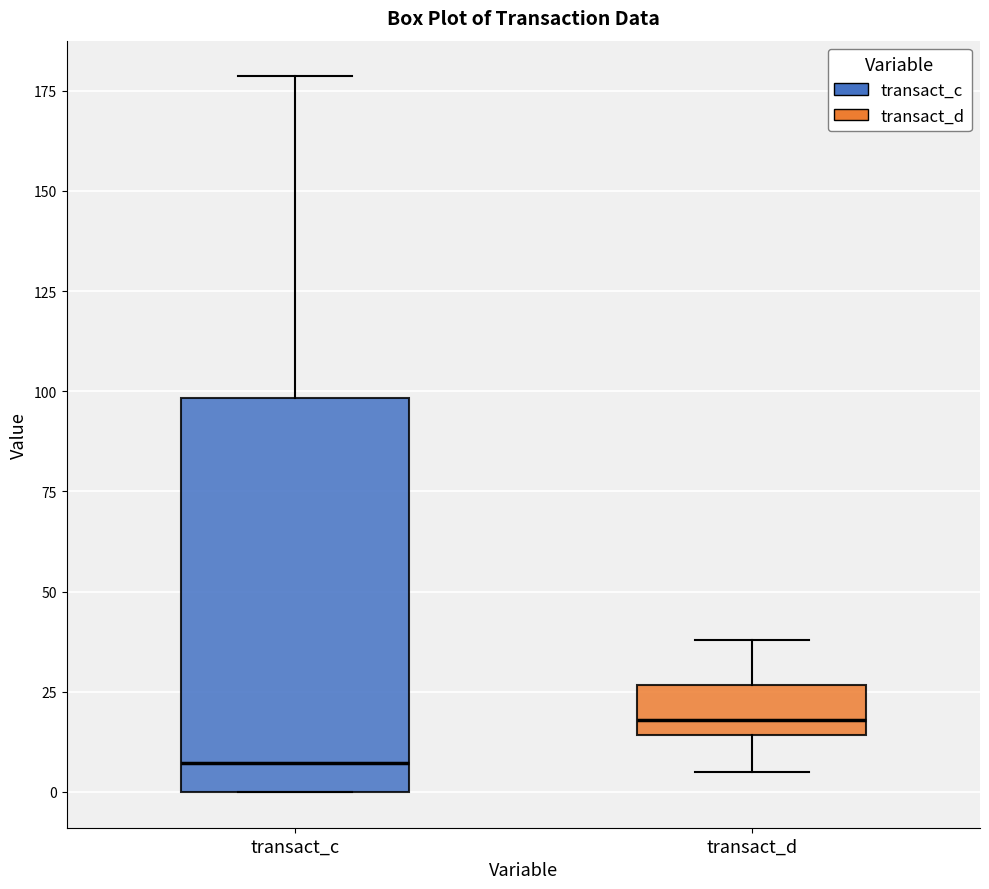

Where is the lower edge of the box for transact_d on the y-axis? The values are not printed on the chart, so give them approximately, as read against the axis.

15